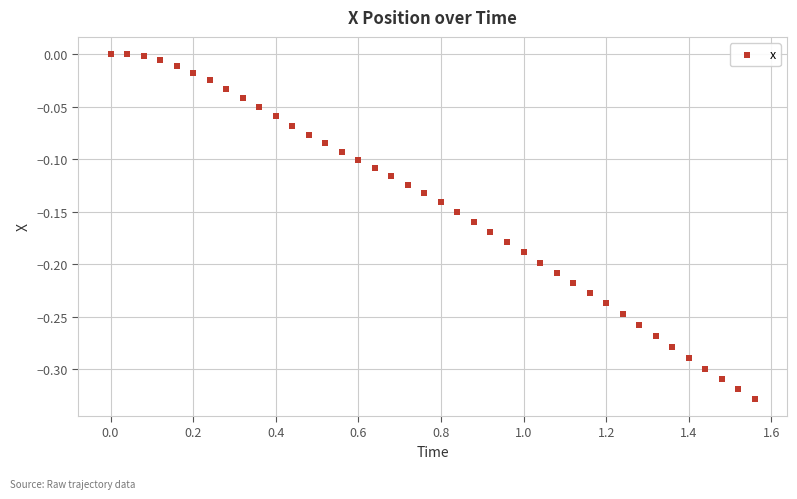

What is the range of X values (max minus min)?

1.6